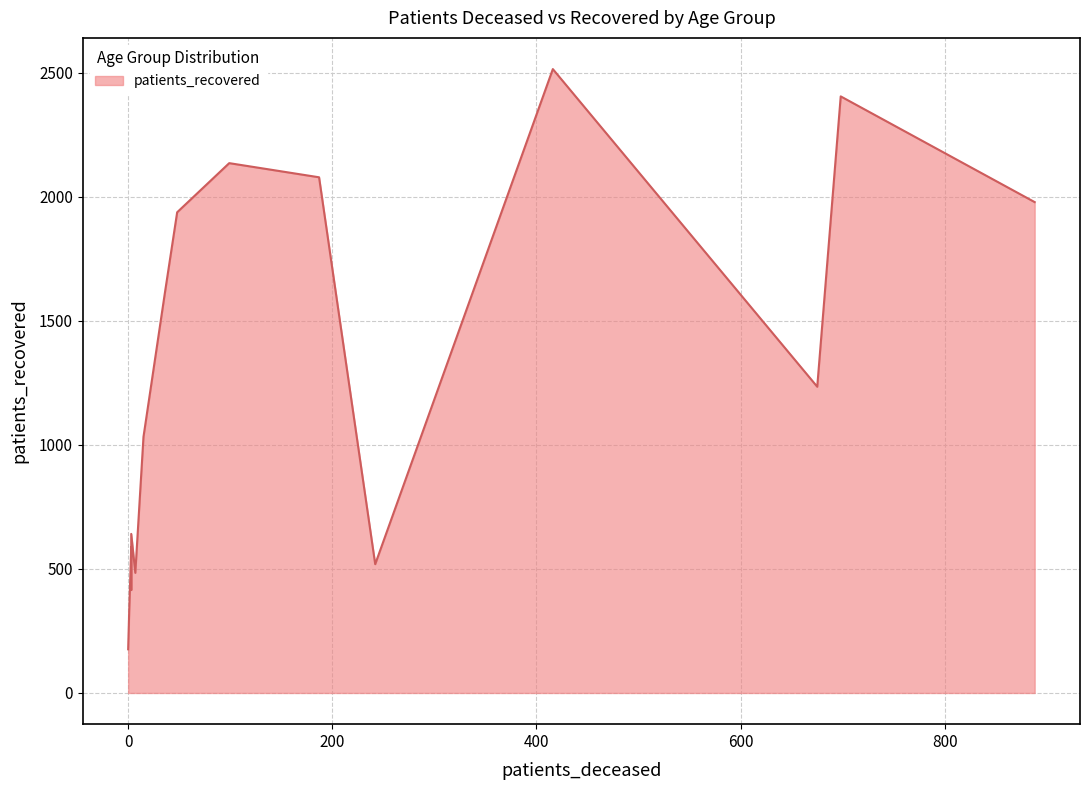

What is the difference between the maximum and second lowest values in the patients_deceased series?

887